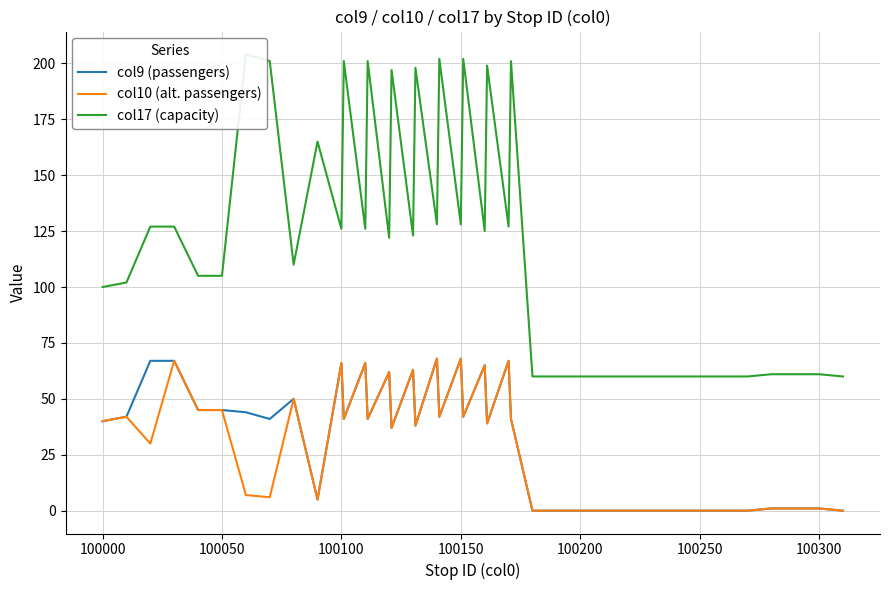

What is the highest value of the col10 (alt. passengers) series?

68